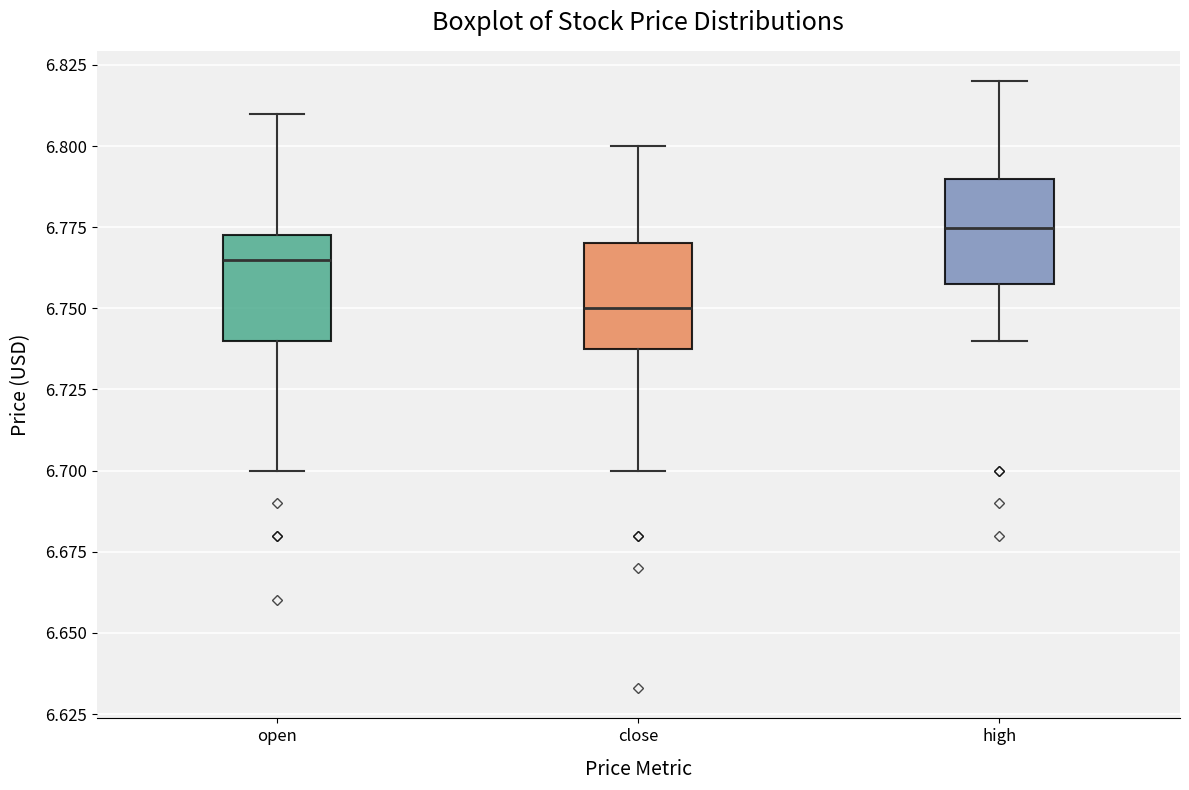

Which box has the lowest median line?

close